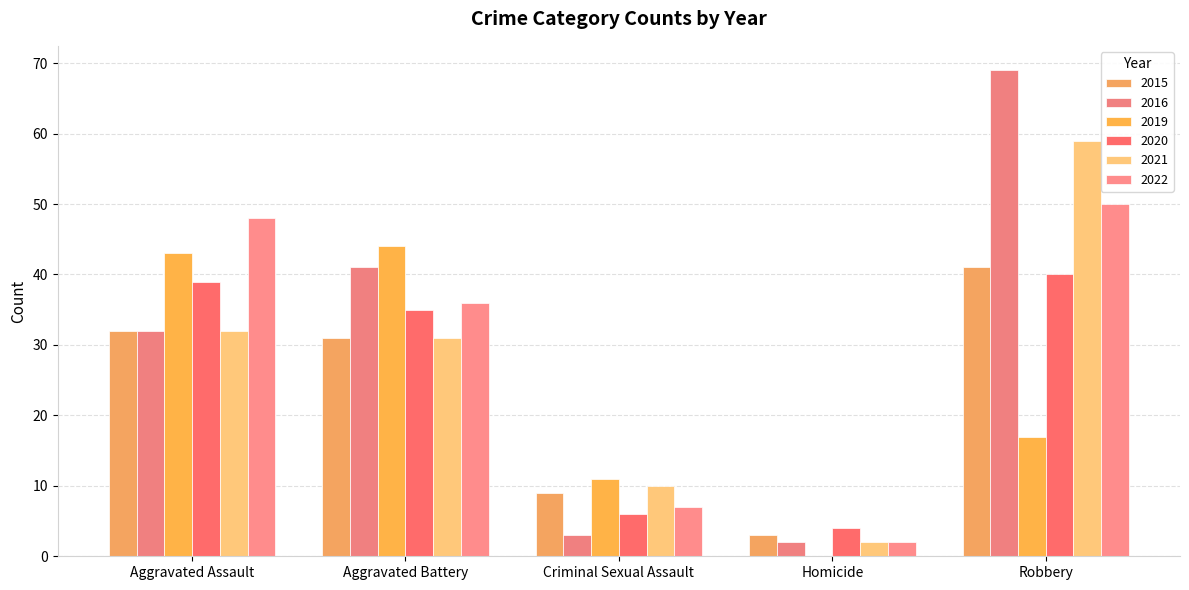

How many groups of bars are there?

5